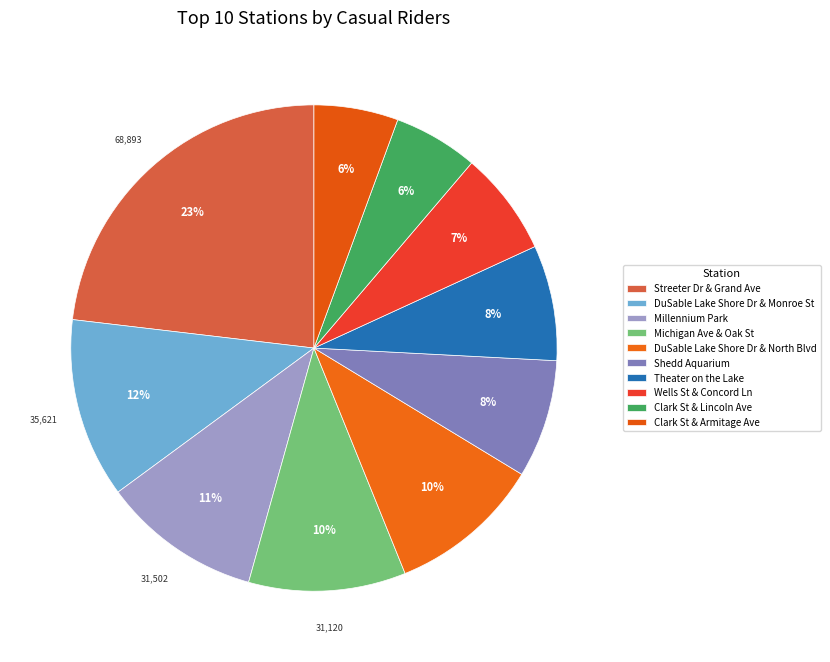

To the nearest percent, what is the average slice percentage?

10%